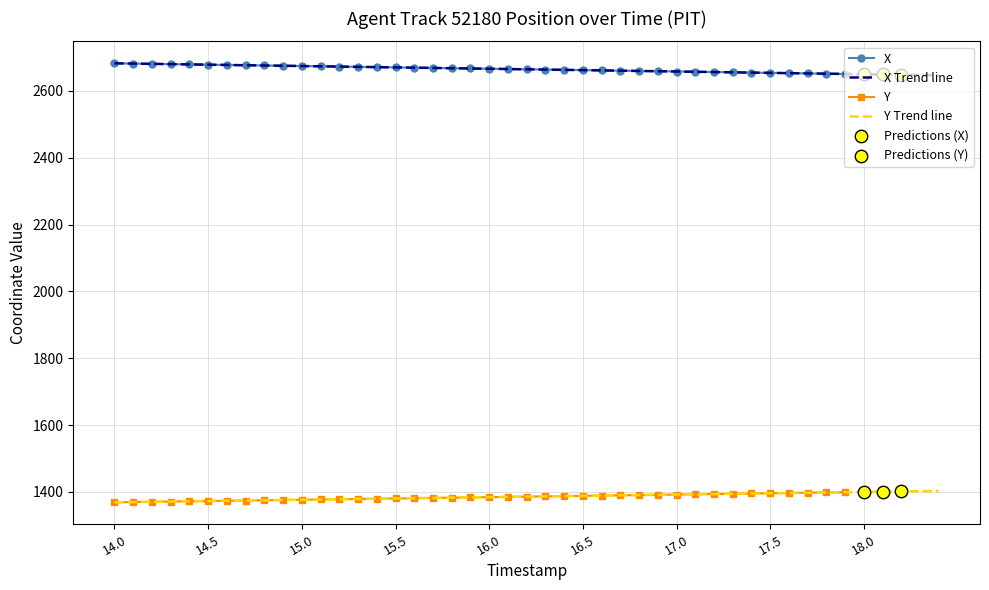

Which series has the largest total across all categories?

X